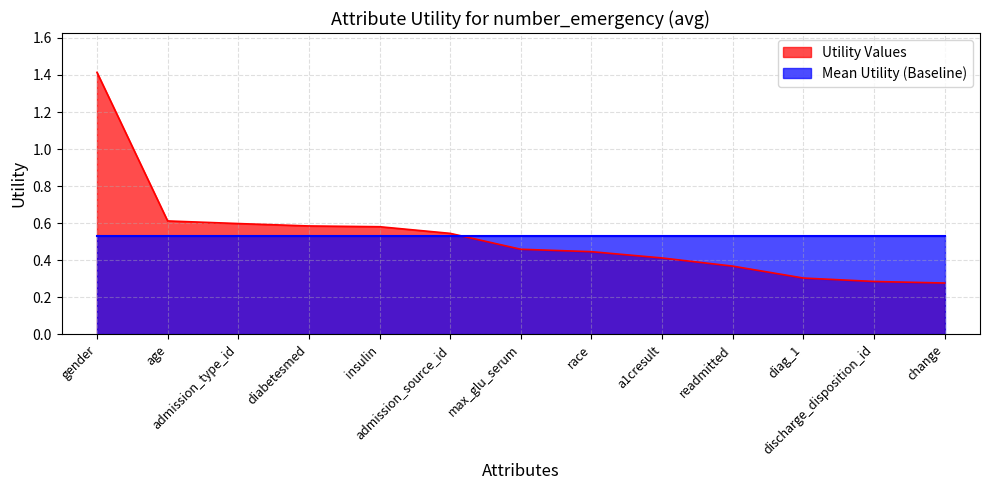

At which category does the chart reach its minimum across all series?

change